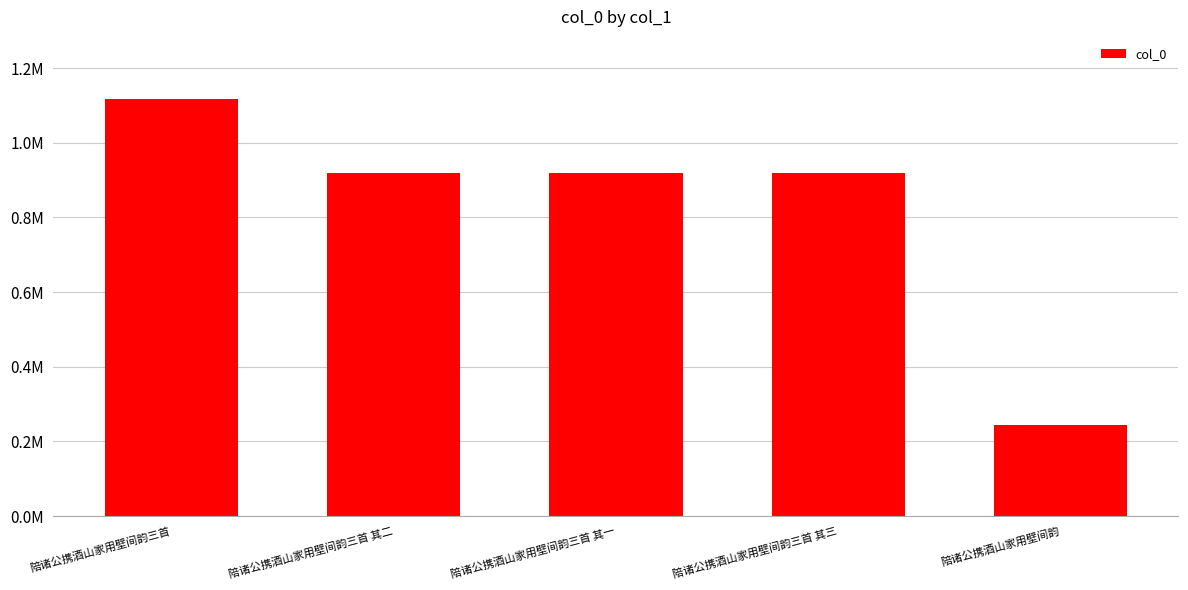

Are the bars horizontal?

No